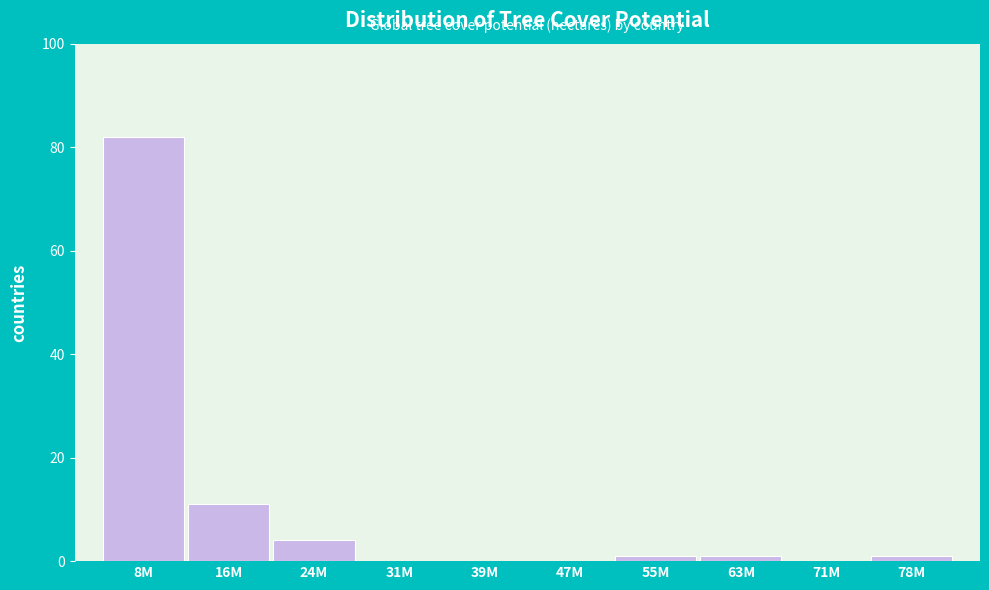

Reading left to right, list all the values displayed in this chart.

8M=82	16M=11	24M=4	31M=0	39M=0	47M=0	55M=1	63M=1	71M=0	78M=1